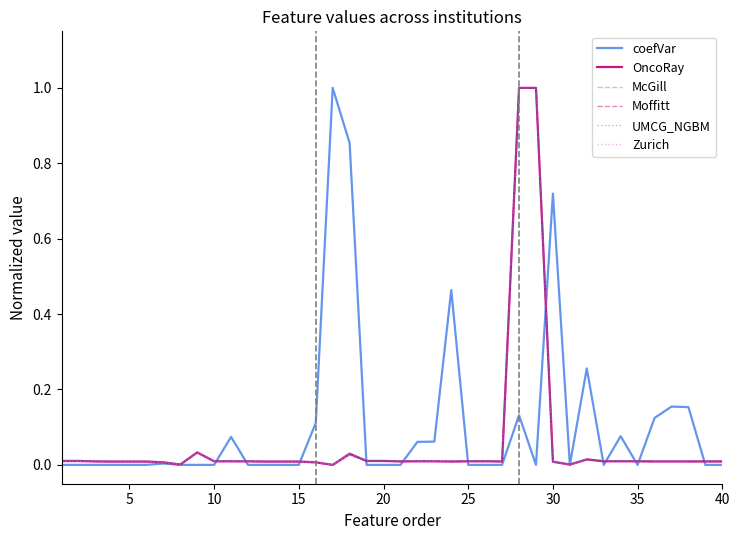

True or false: OncoRay has more than 1 points higher than both neighbors.

True